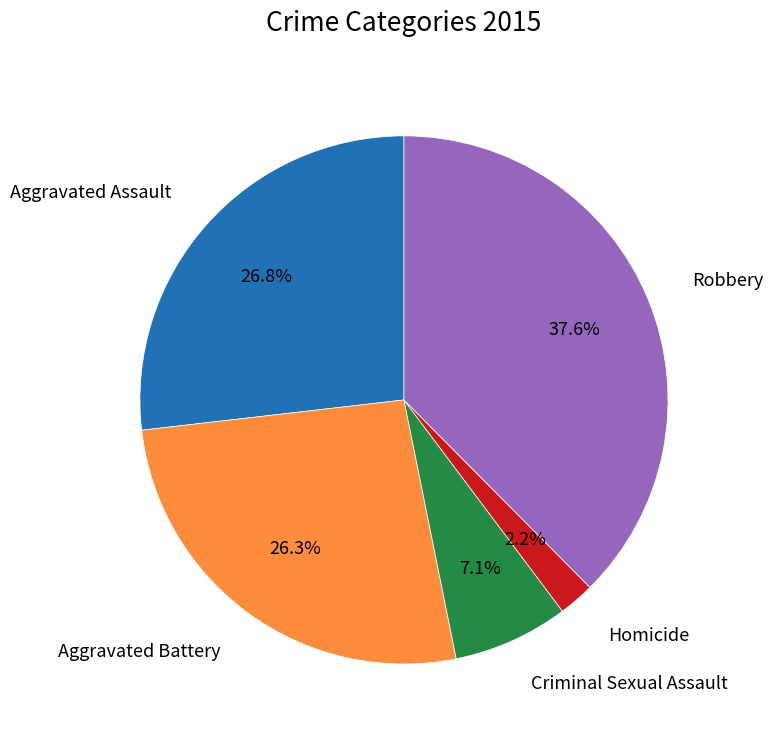

Is there any slice that represents more than half of the pie?

No